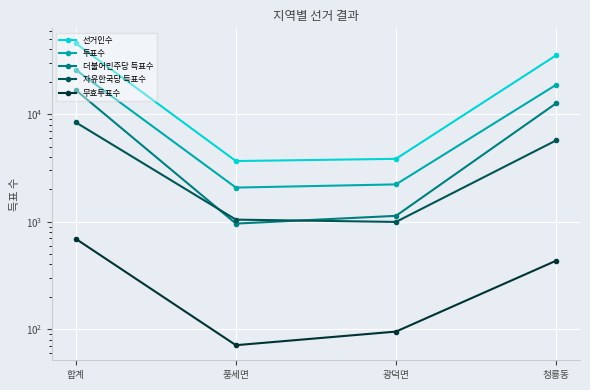

Between 광덕면 and 합계, which is larger?

합계